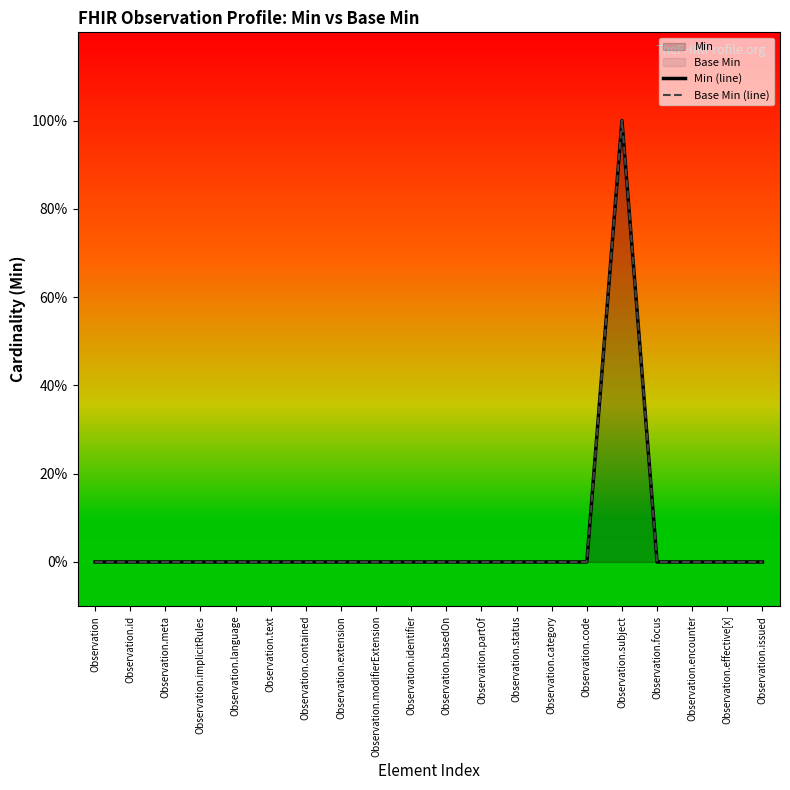

What is the maximum value for Min (line)?

1